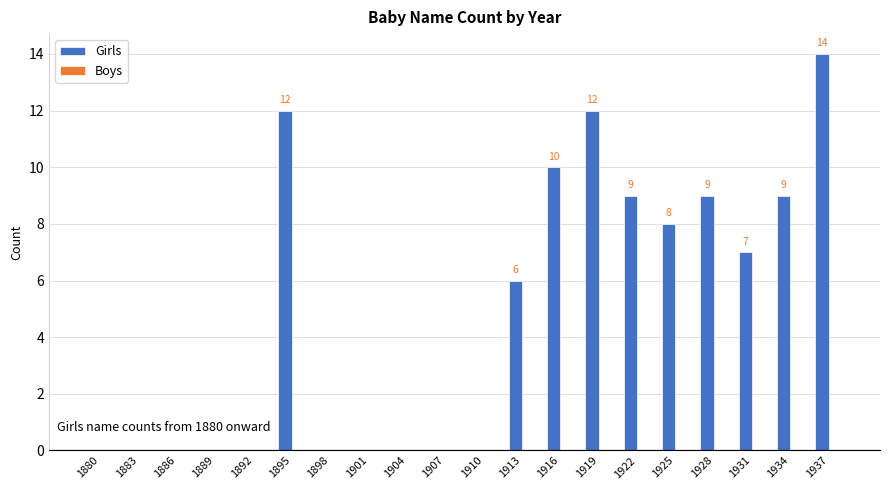

Are the bars horizontal?

No